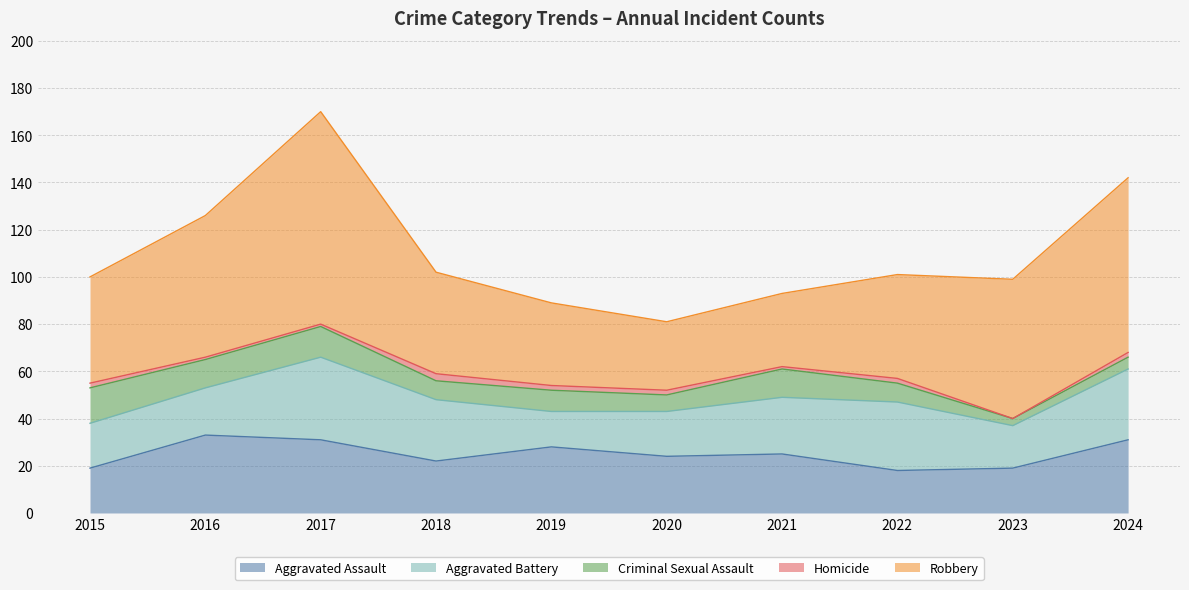

True or false: Aggravated Battery has a value of 45 at 2022.

False